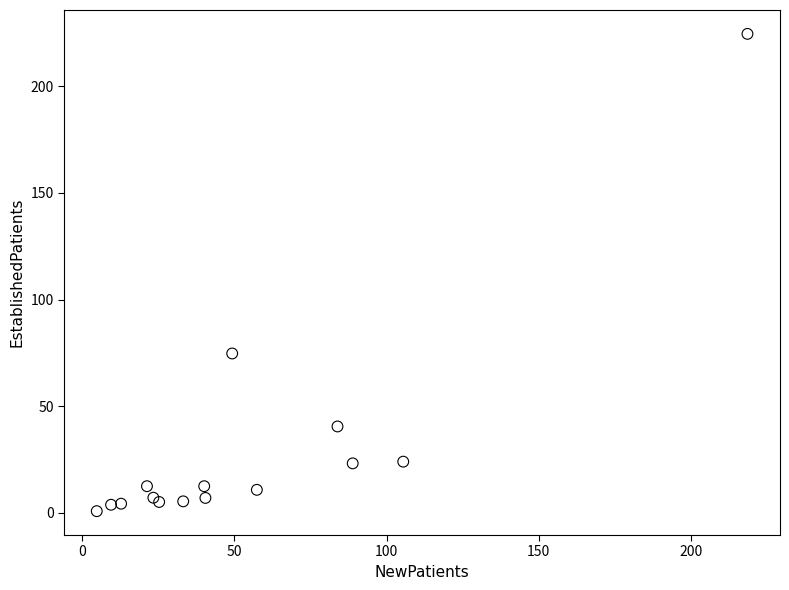

What Y value in the scatter plot is closest to 112?

74.7